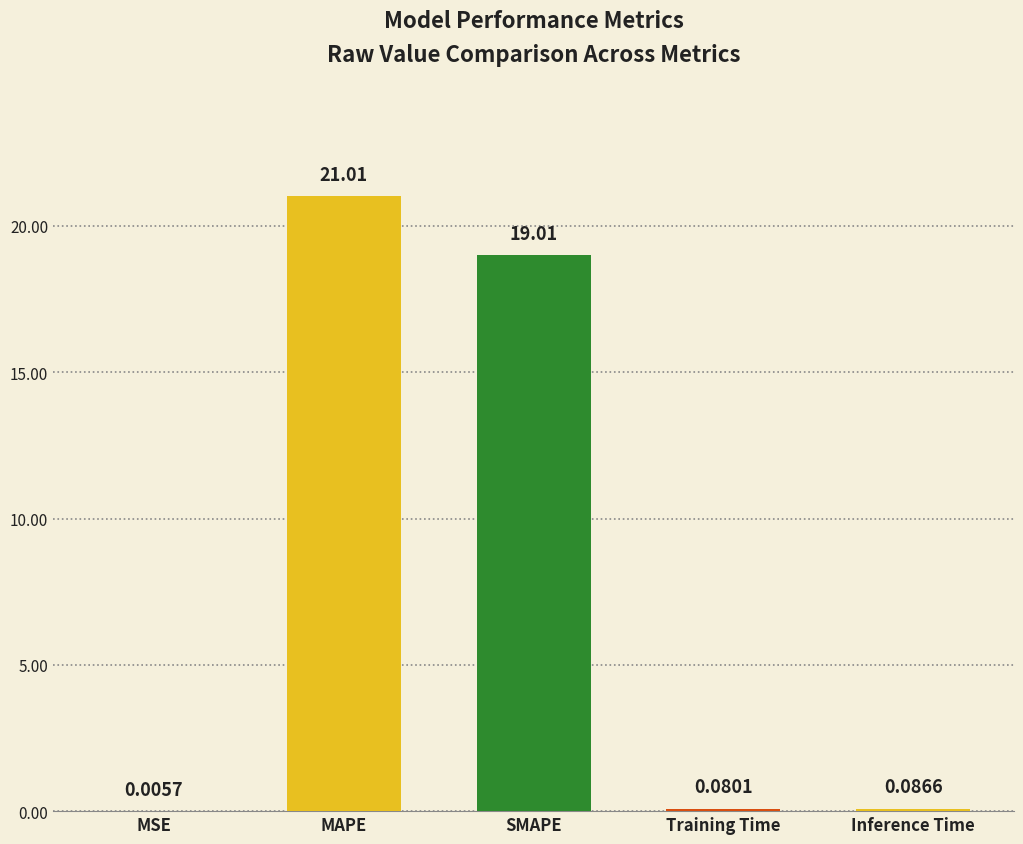

How many data points does each series have?

5